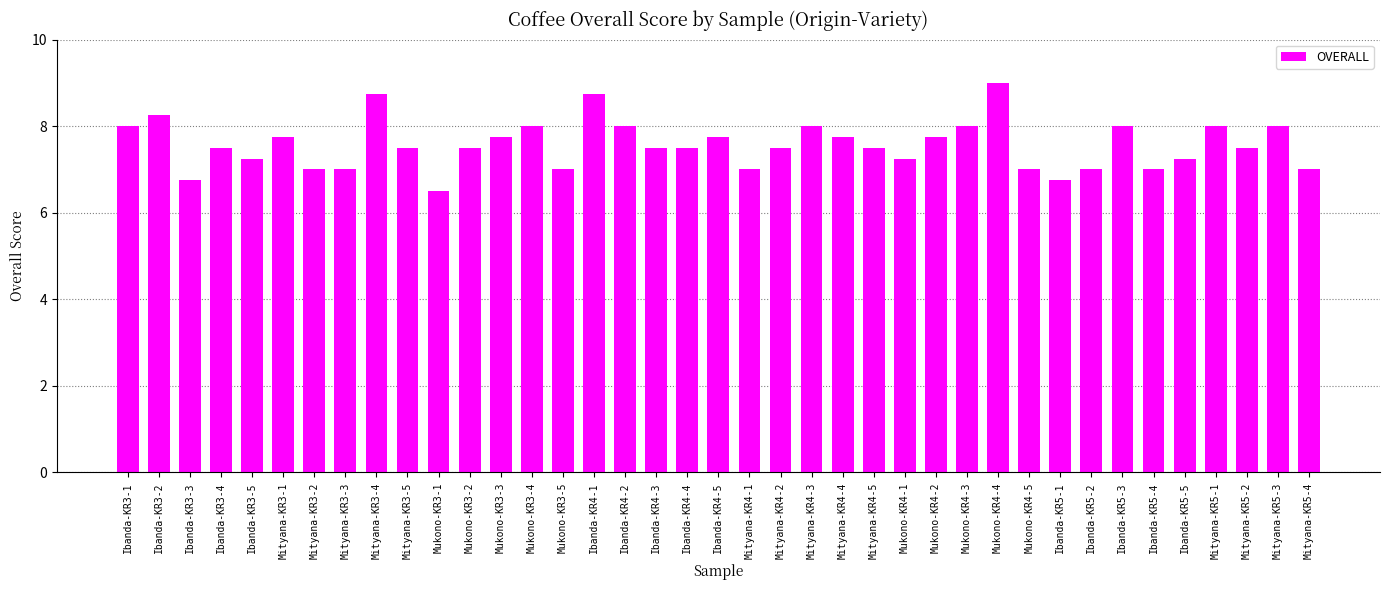

At which category does the chart reach its minimum across all series?

Mukono-KR3-1